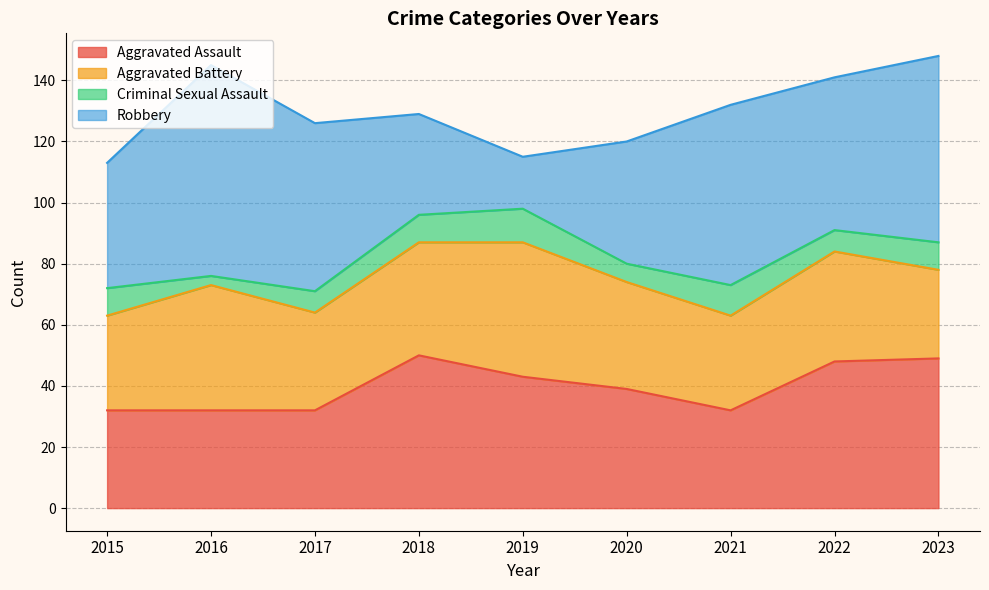

At which label does Aggravated Assault reach its minimum?

2015